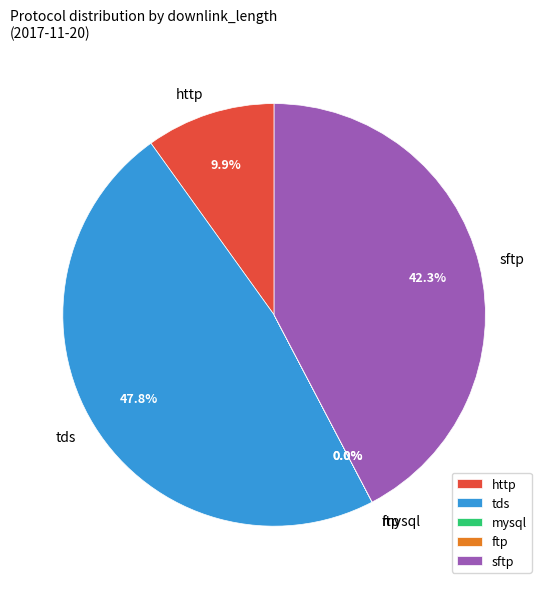

Between tds and http, which is larger?

tds